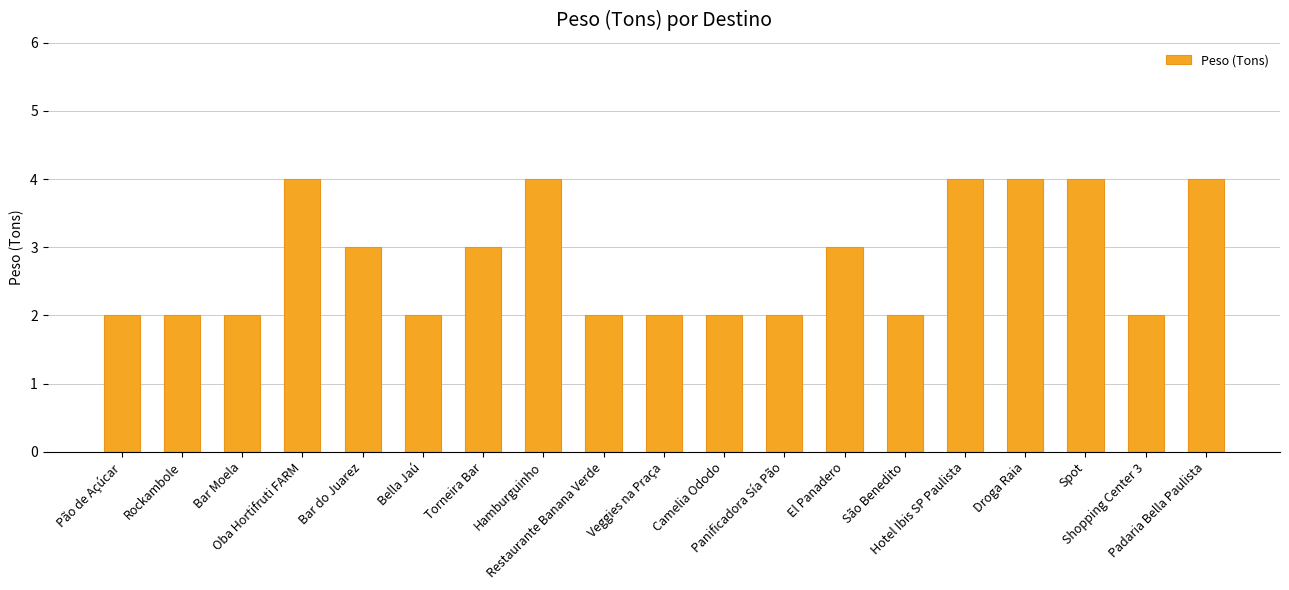

What is the change in value from Bella Jaú to Hamburguinho?

+2